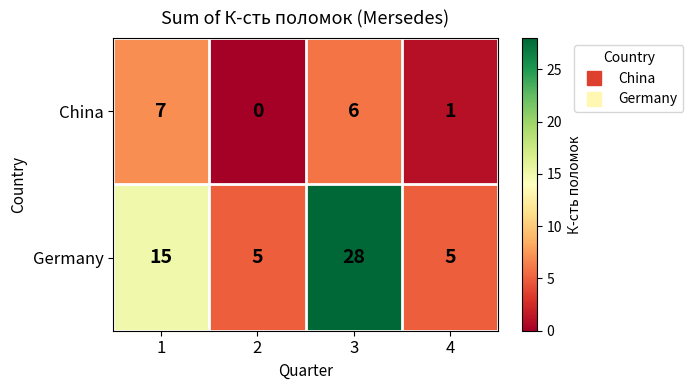

What is the maximum value shown in the chart?

28